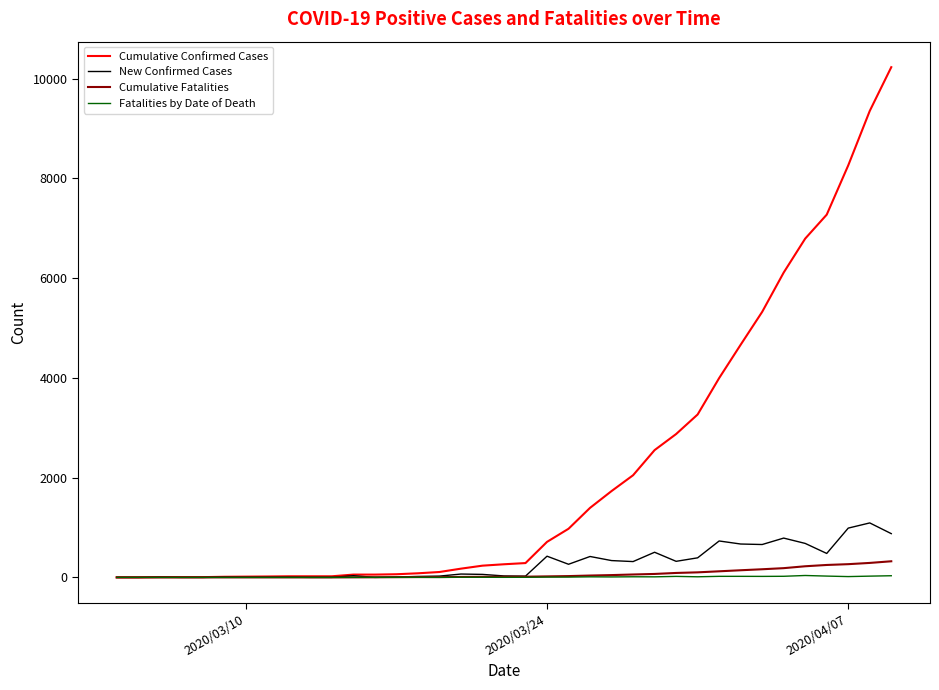

What is the maximum value for Cumulative Confirmed Cases?

10230